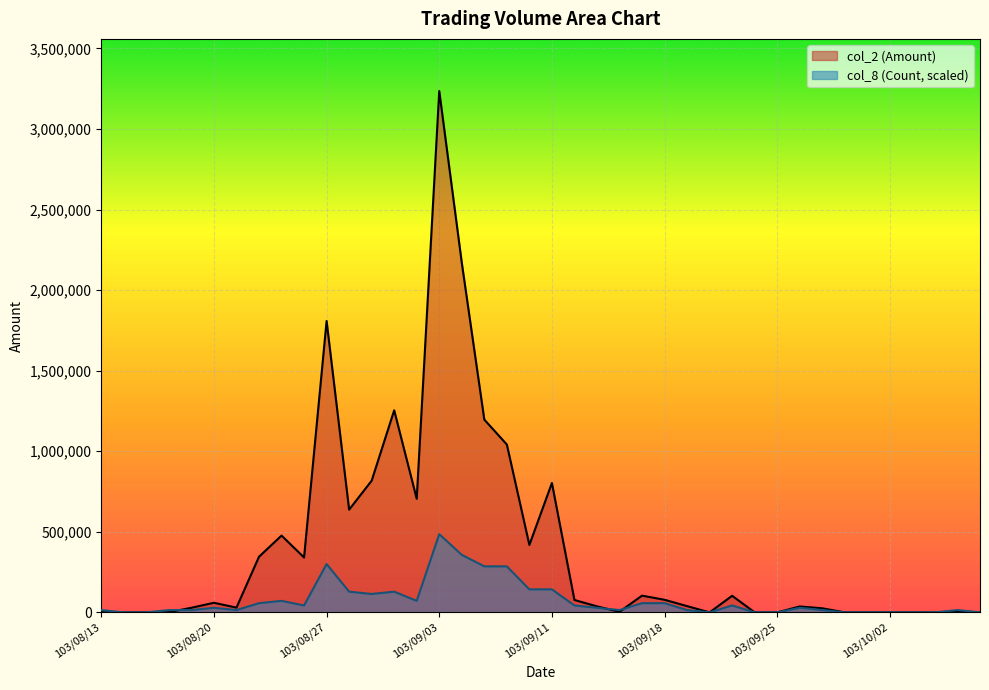

What is the maximum value for col_8?

485287.5